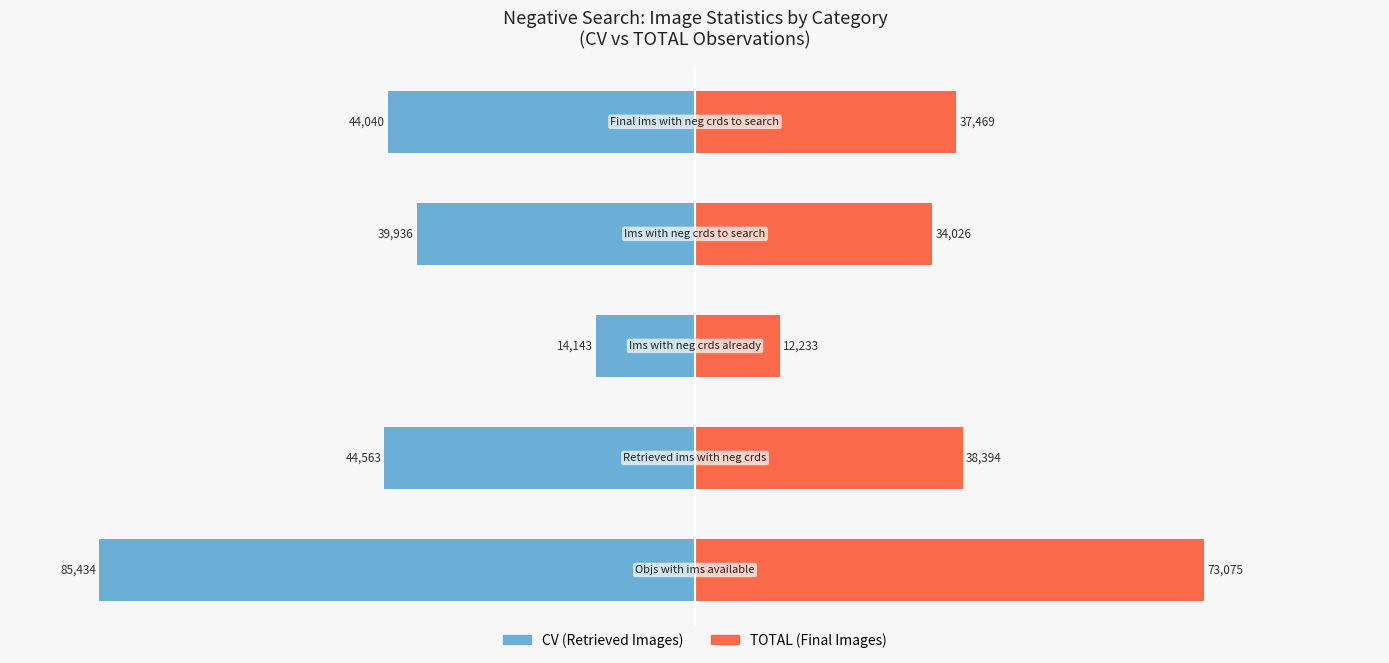

Which series changed the most between 0 and 3?

CV